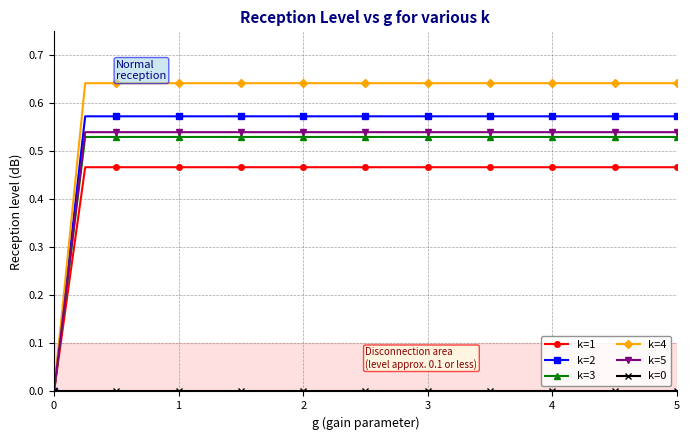

Which series has the largest total across all categories?

k=4